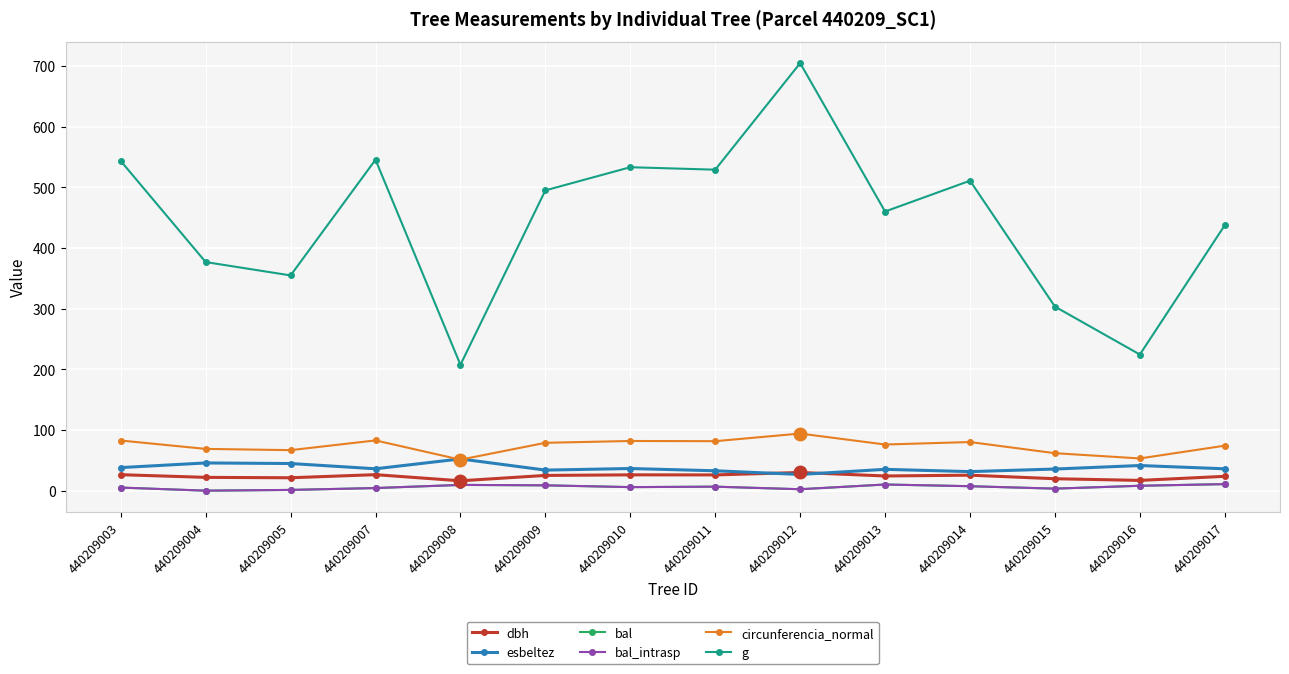

At how many categories does at least one series exceed 73?

14